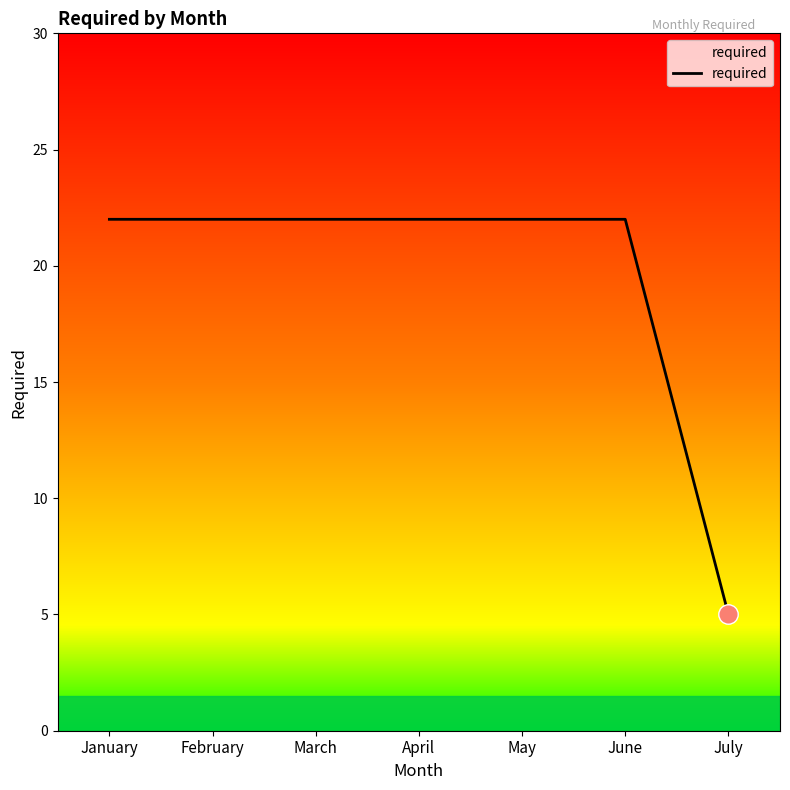

What is the difference between the maximum and minimum values?

17